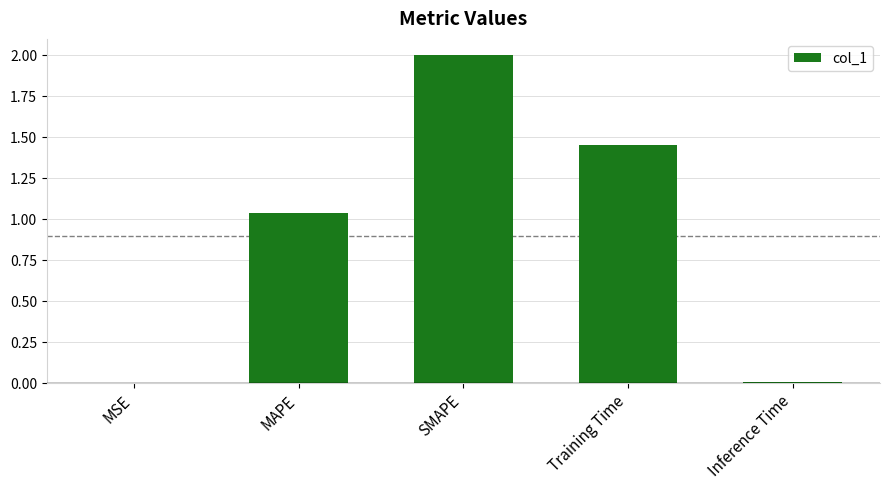

True or false: the data shows 0.6 at Training Time.

False